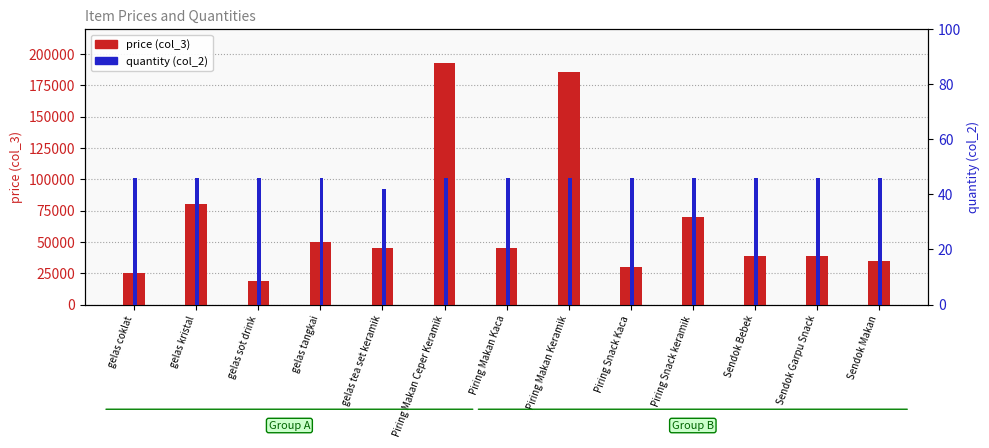

How many bars are there in total?

26